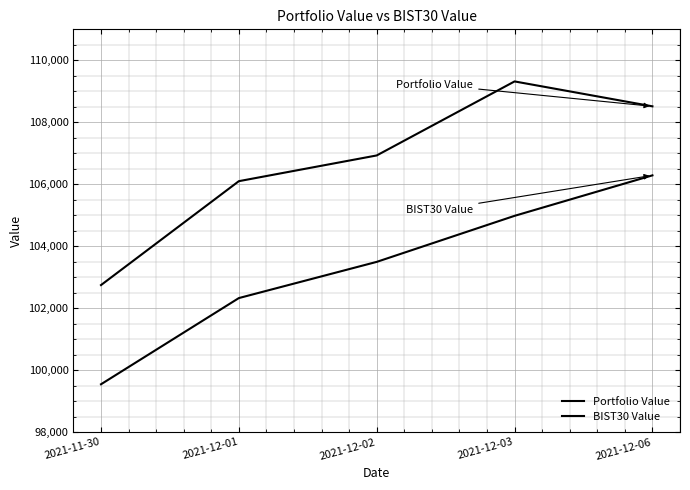

Where is the first local maximum for Portfolio Value?

2021-12-03